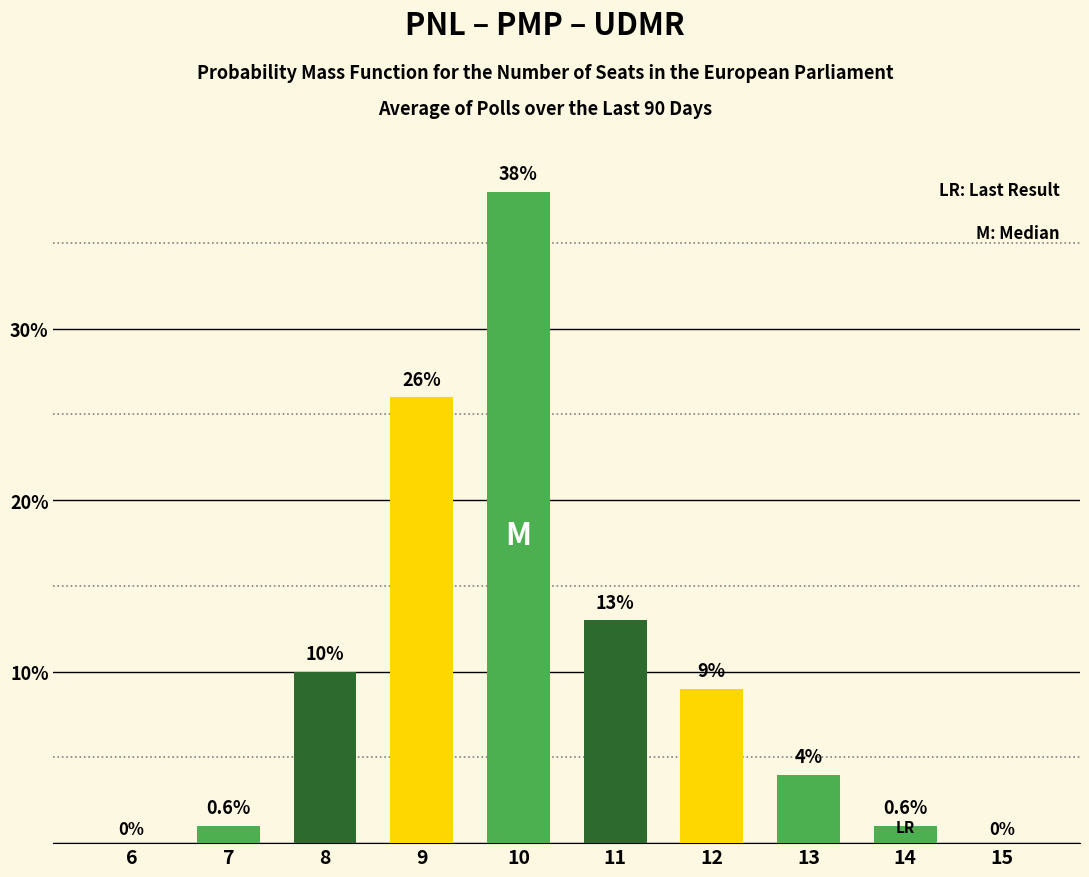

Where does the data first go above 9?

8